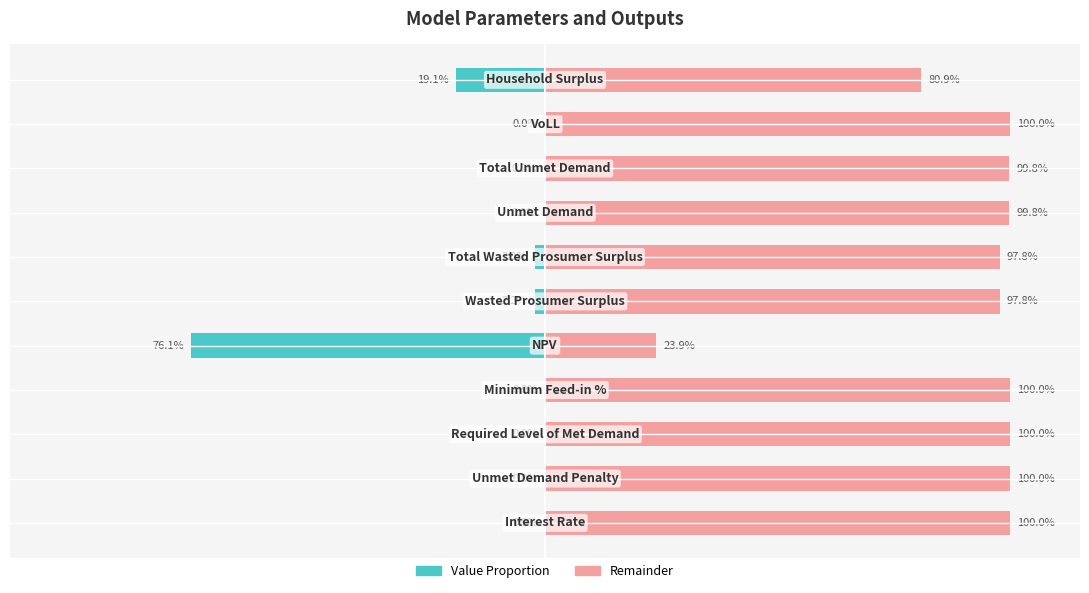

How many values in Left (Value proportion) are below zero?

8